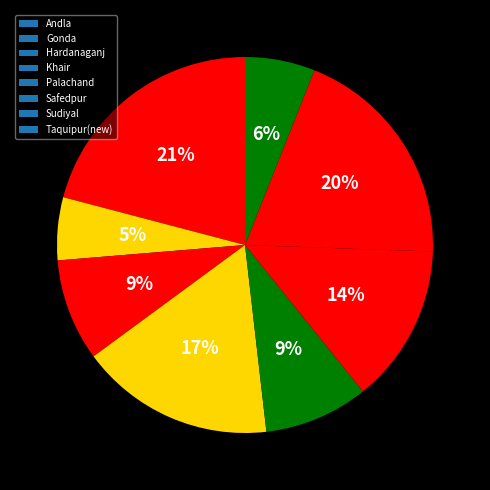

How many slices are in this pie chart?

8